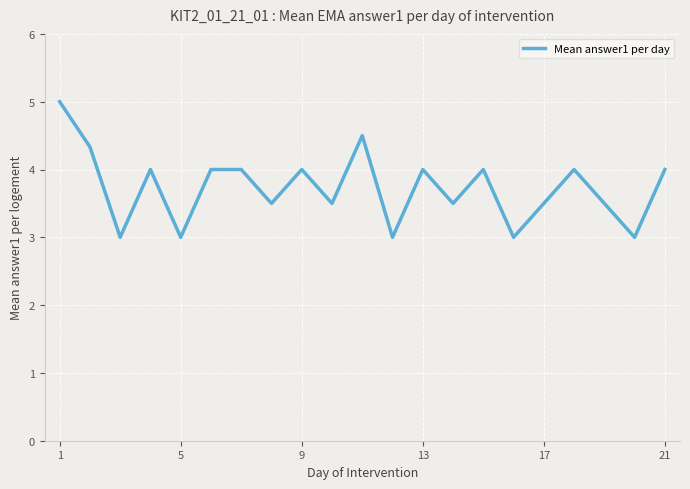

What is the minimum value shown in the chart?

3.0